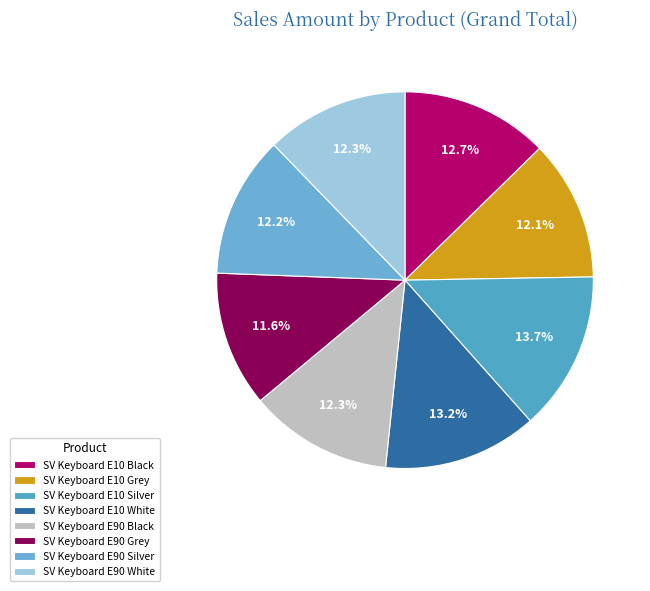

What is the ratio of the value at SV Keyboard E10 White to the value at SV Keyboard E90 Silver?

1.1